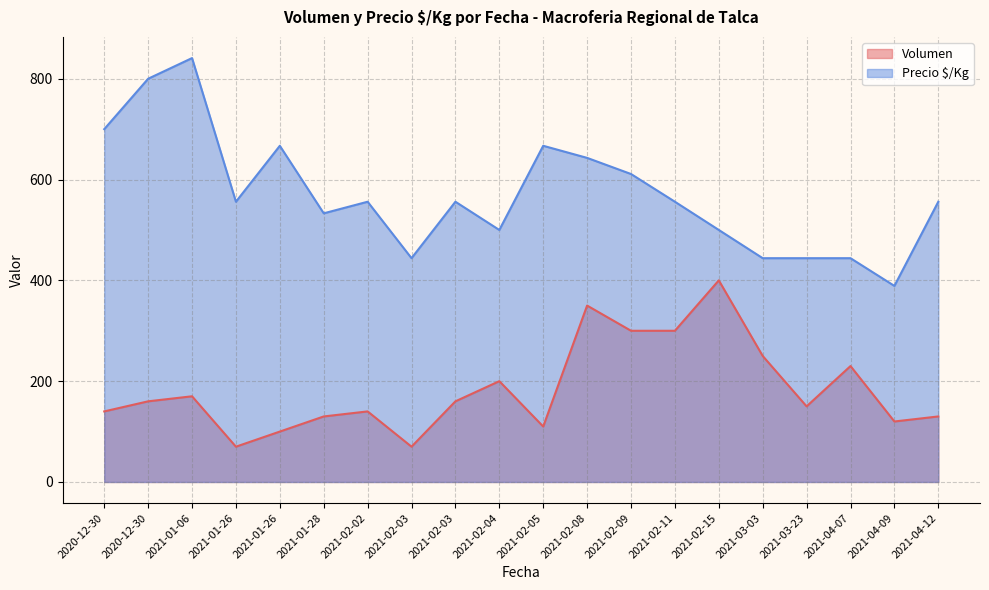

What is the minimum value shown in the chart?

70